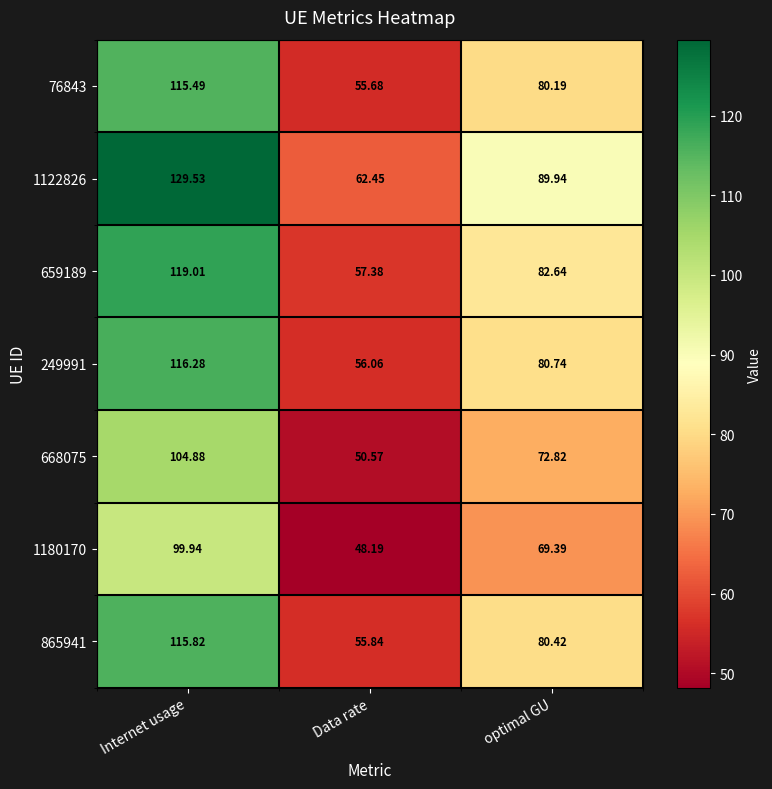

Rank the series at optimal GU from lowest to highest value.

1180170, 668075, 76843, 865941, 249991, 659189, 1122826